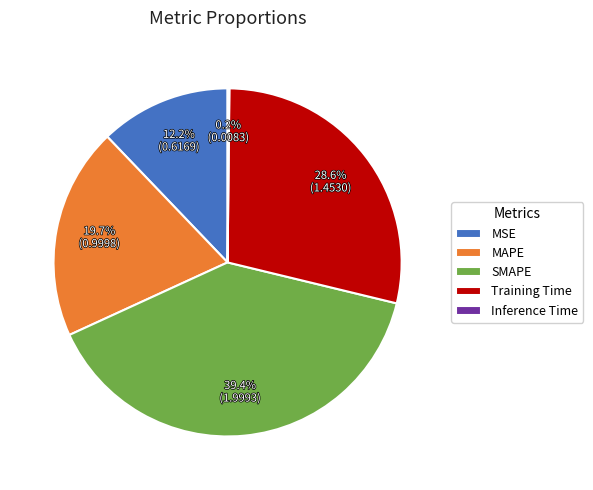

Which slice is the largest?

SMAPE